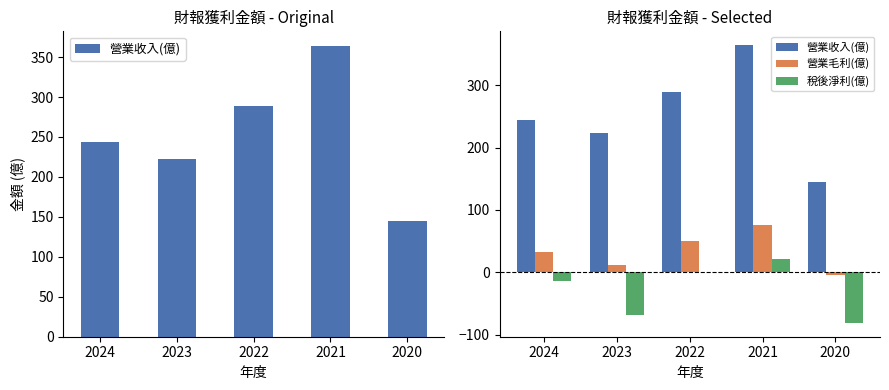

Which series has the largest range (max minus min)?

營業收入(億)